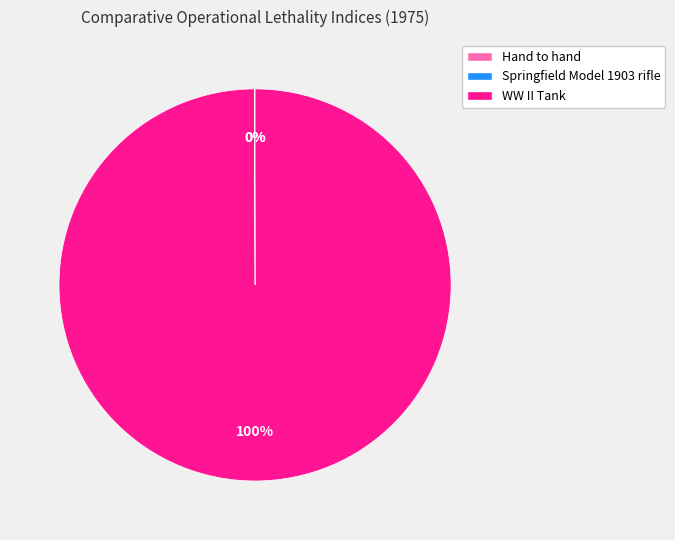

Which category has the biggest portion of the pie?

WW II Tank